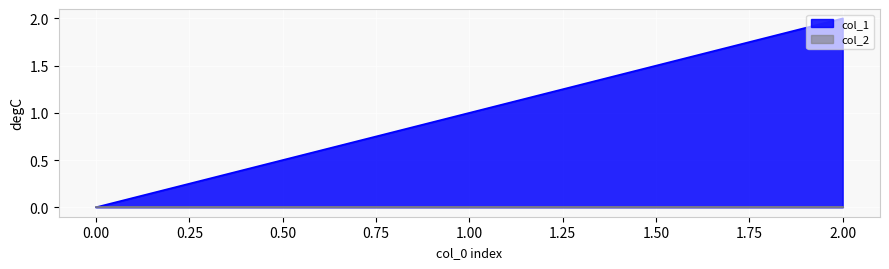

What is the sum of the values at 0 and 2?

2